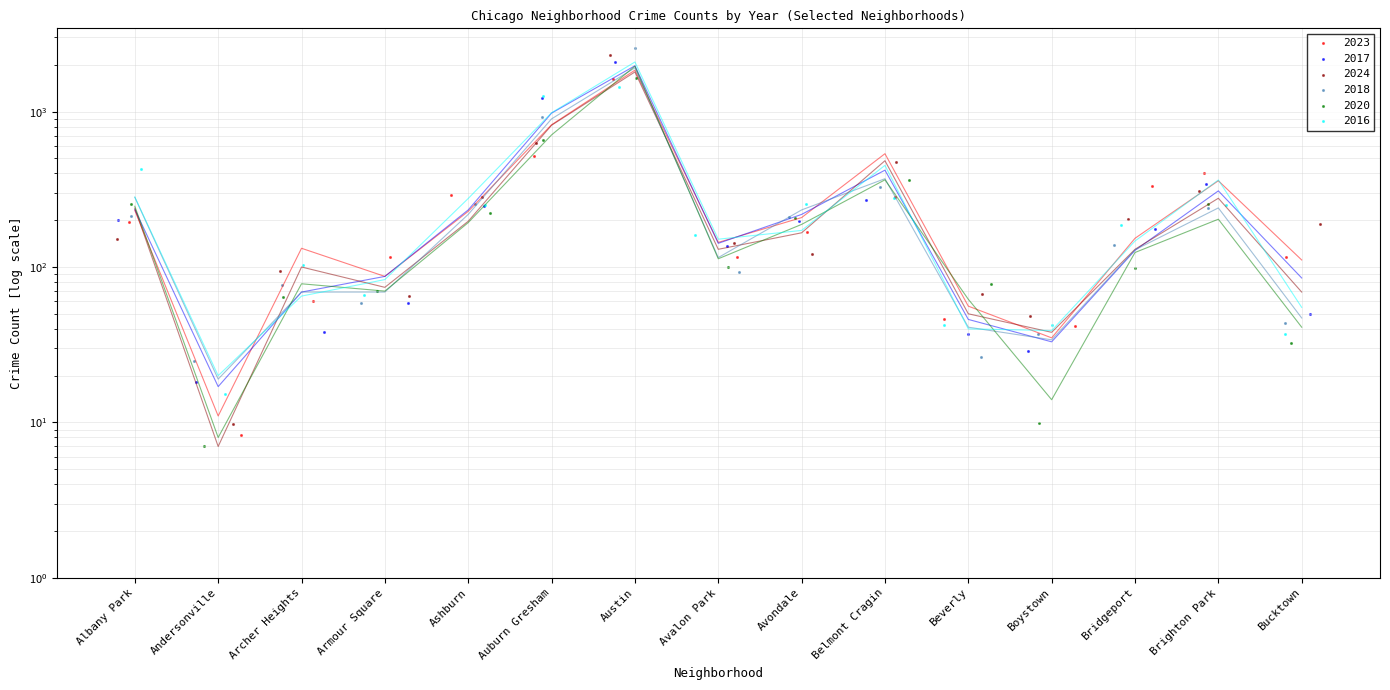

Which series contains the highest Y value?

2016